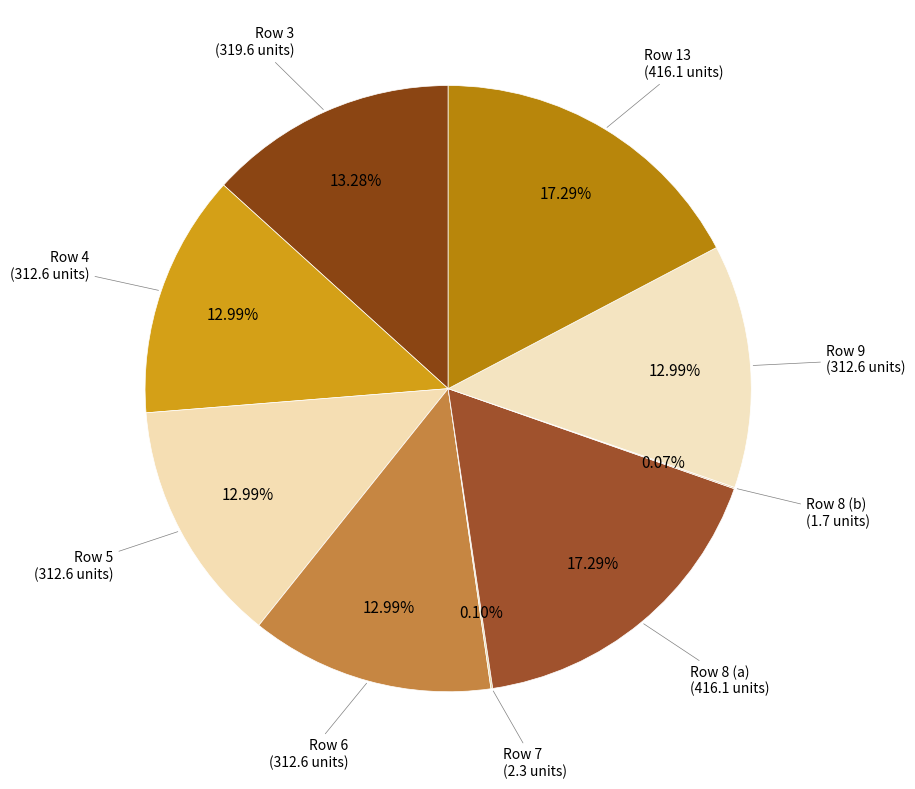

What is the ratio of the value at Row 13 to the value at Row 3?

1.3